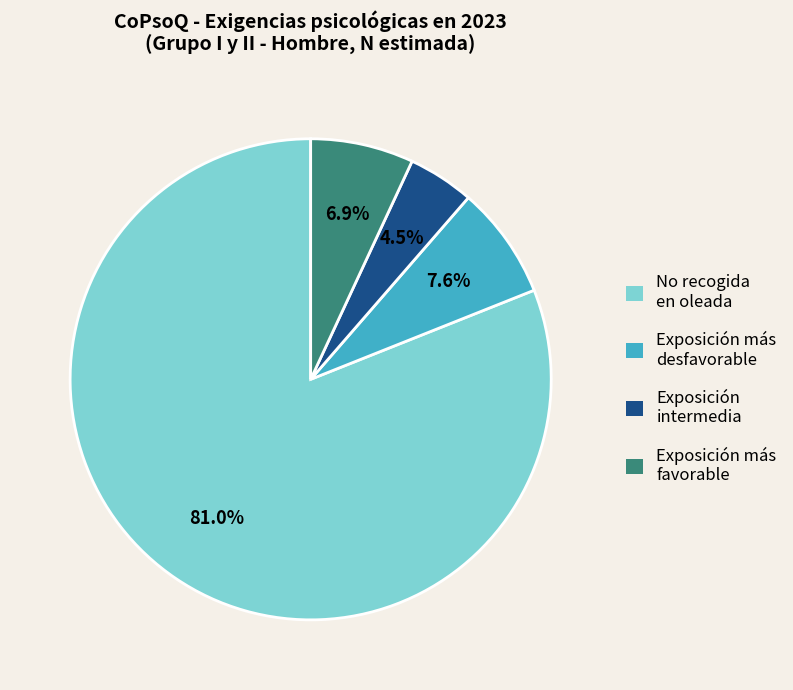

How many segments does this pie chart have?

4